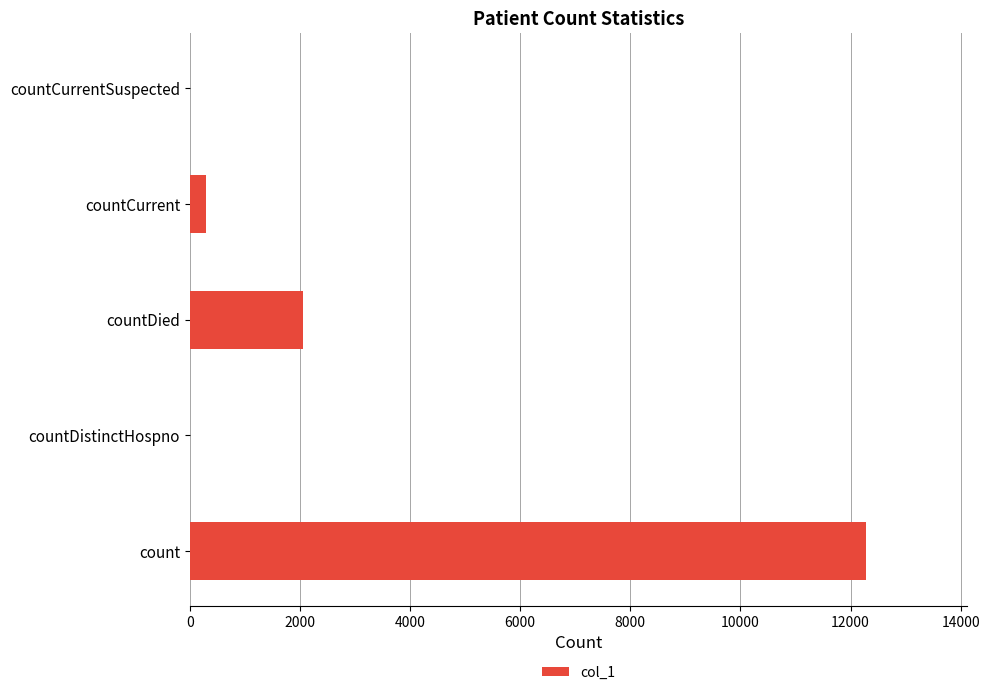

The chart shows a value of 7295 at count. True or false?

False